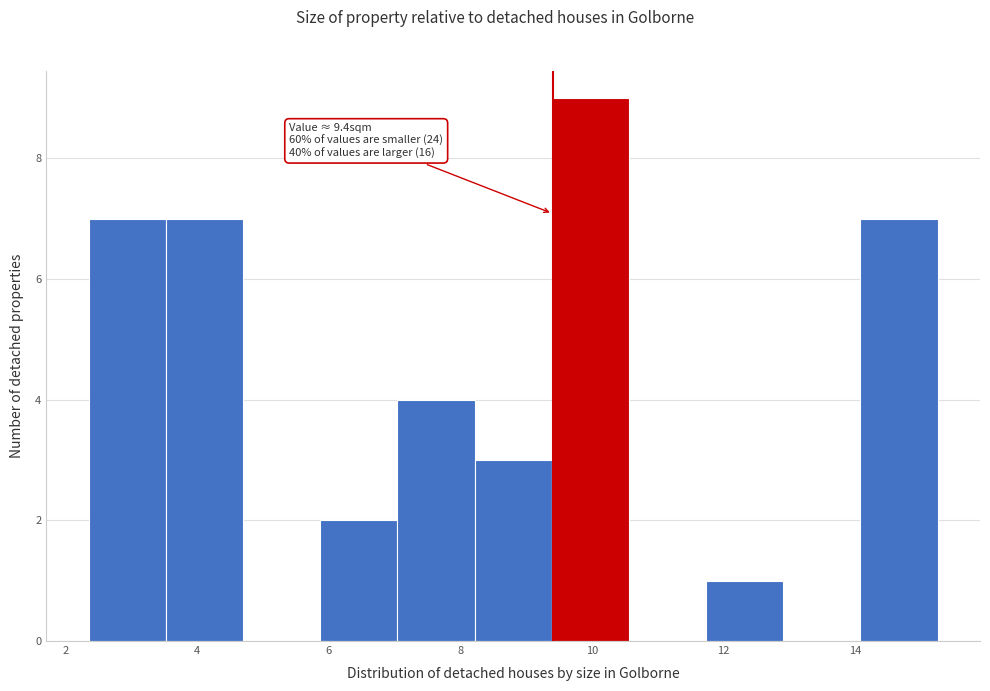

Which range on the x-axis has the tallest bar?

9.4 to 10.6